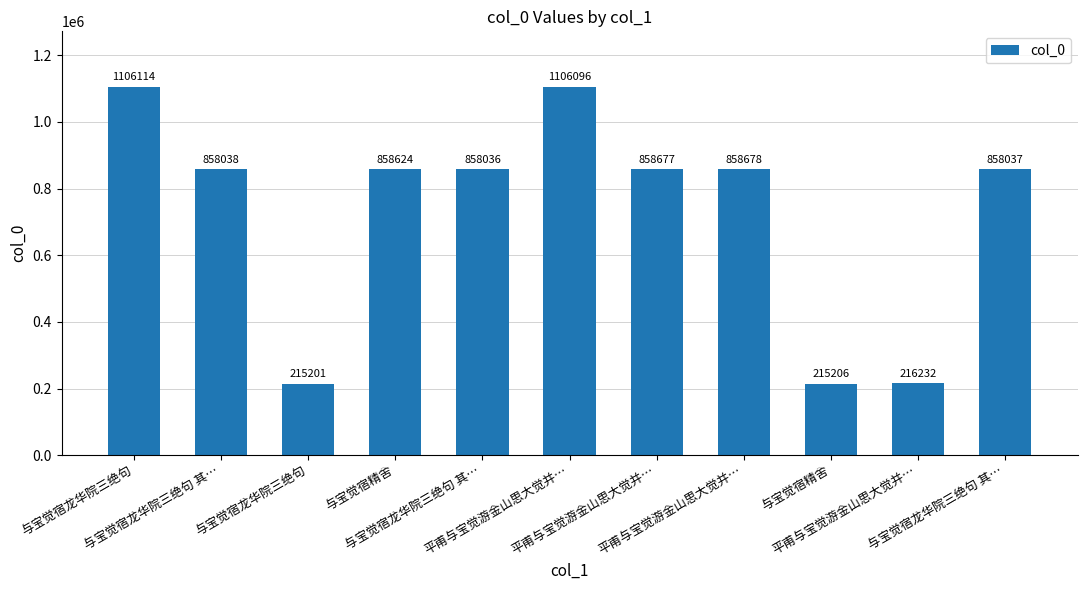

Where is the data nearest to the value 660657?

与宝觉宿龙华院三绝句 其…